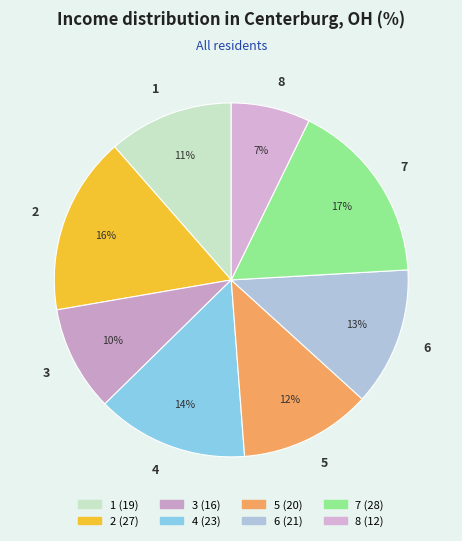

True or false: 4 accounts for 14% of the total.

True